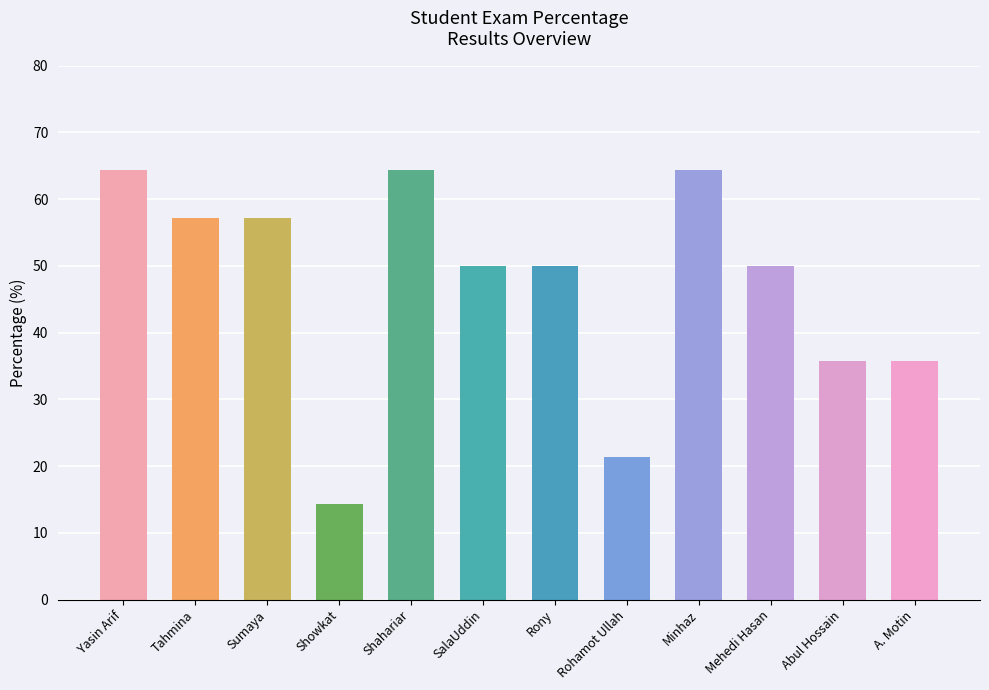

Between Tahmina and Abul Hossain, which is larger?

Tahmina